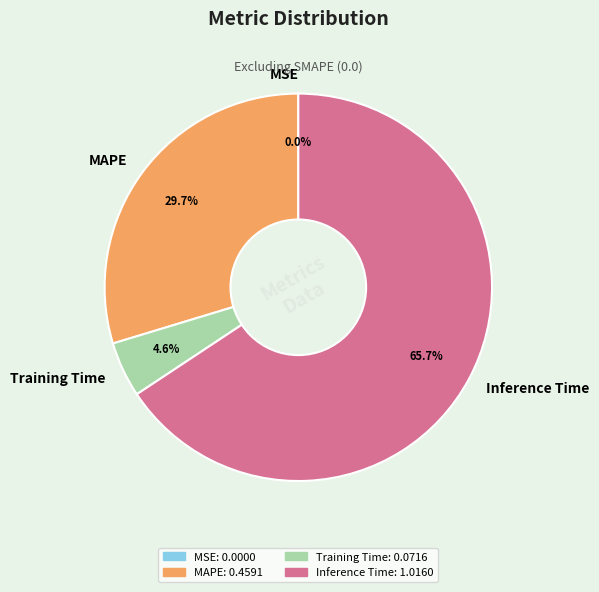

Which category has the biggest portion of the pie?

Inference Time